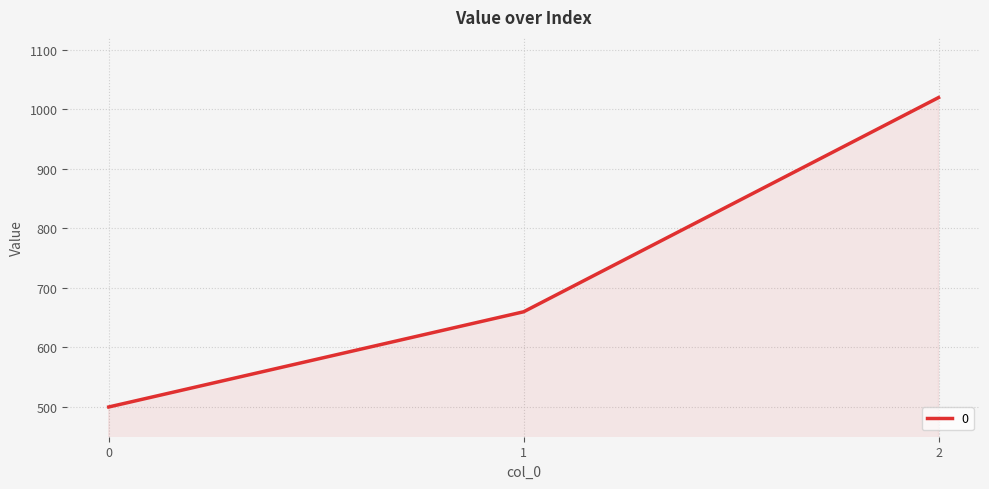

What is the minimum value shown in the chart?

500